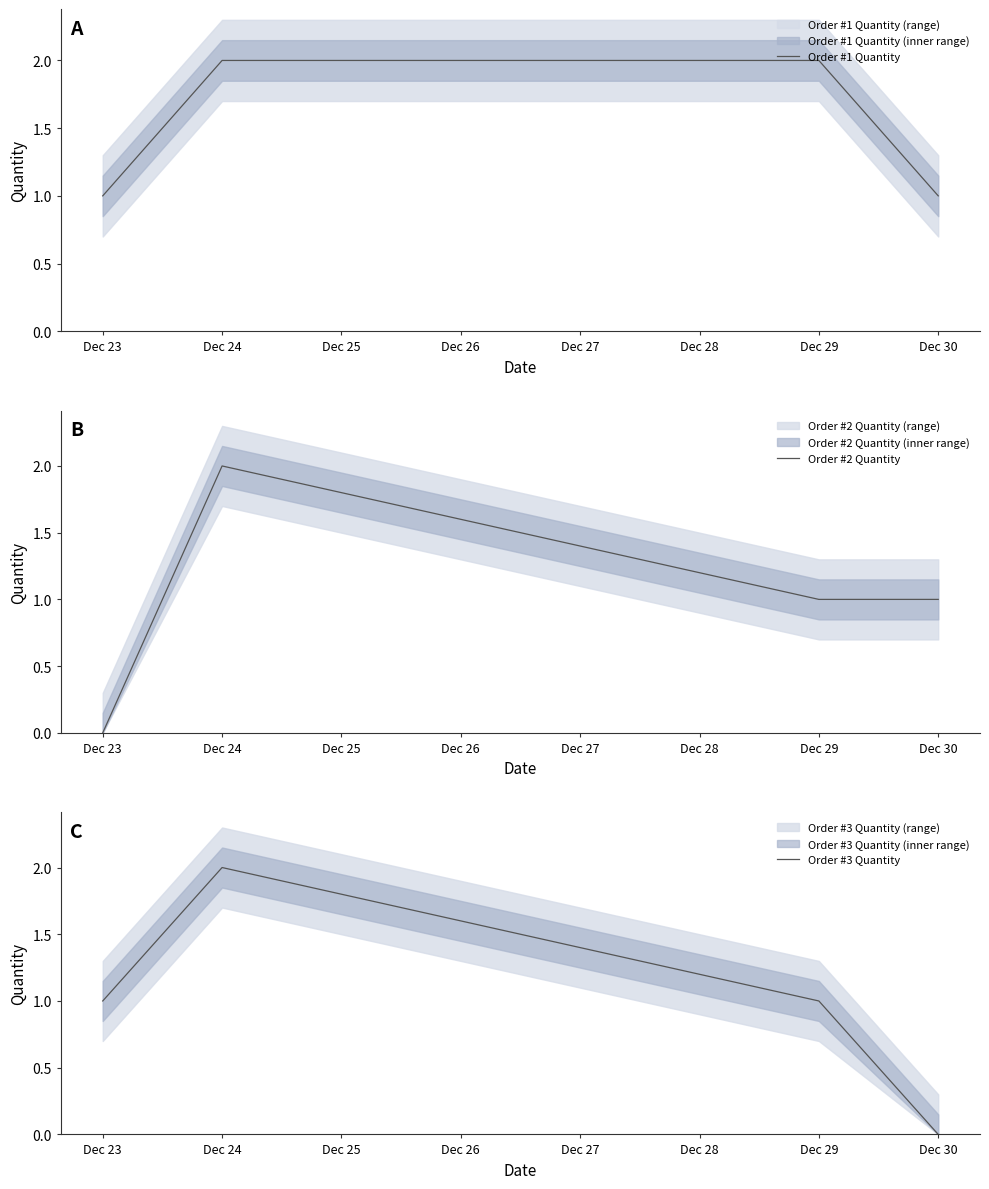

At which category is the sum across all series the highest?

Dec 24